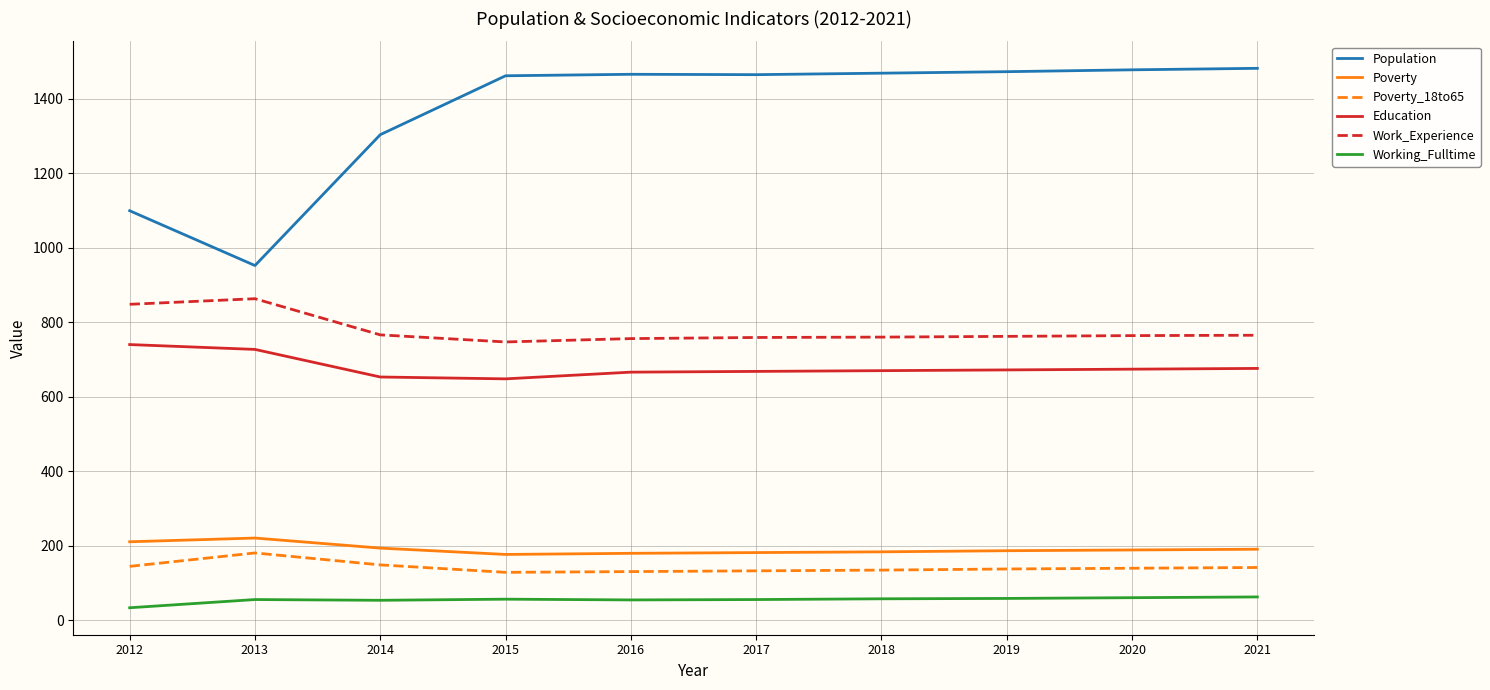

What is the difference between the maximum and minimum values in the Population series?

529